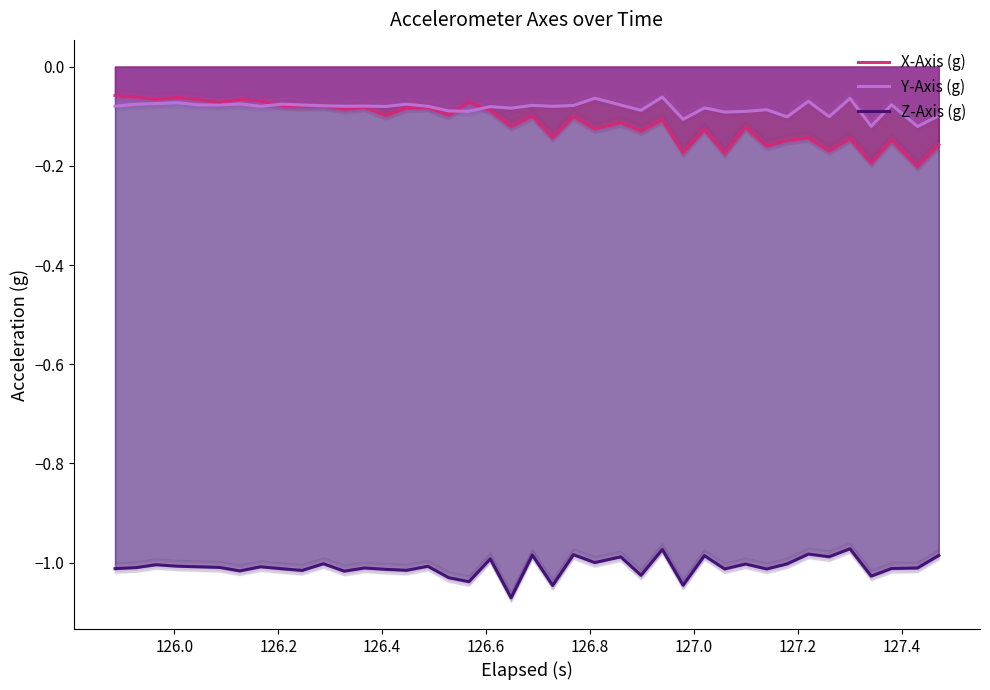

What is the average value of the Y-Axis (g) series?

-0.1